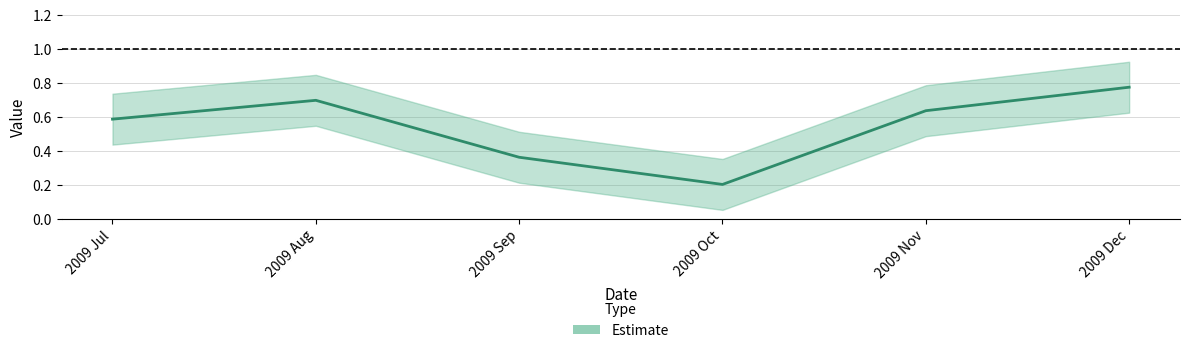

What is the label of the 6th point from the right?

2009 Jul